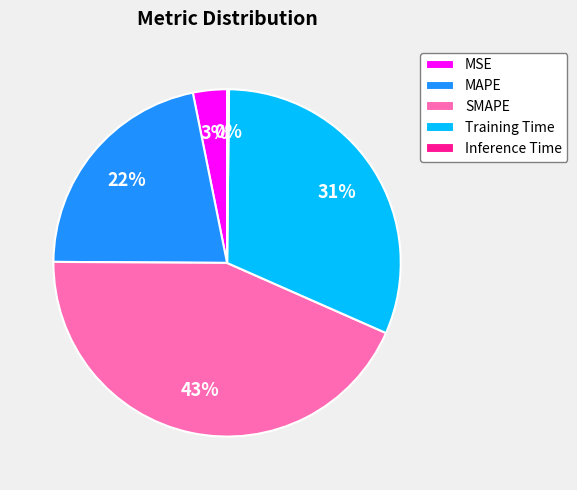

Does any single category account for the majority?

No